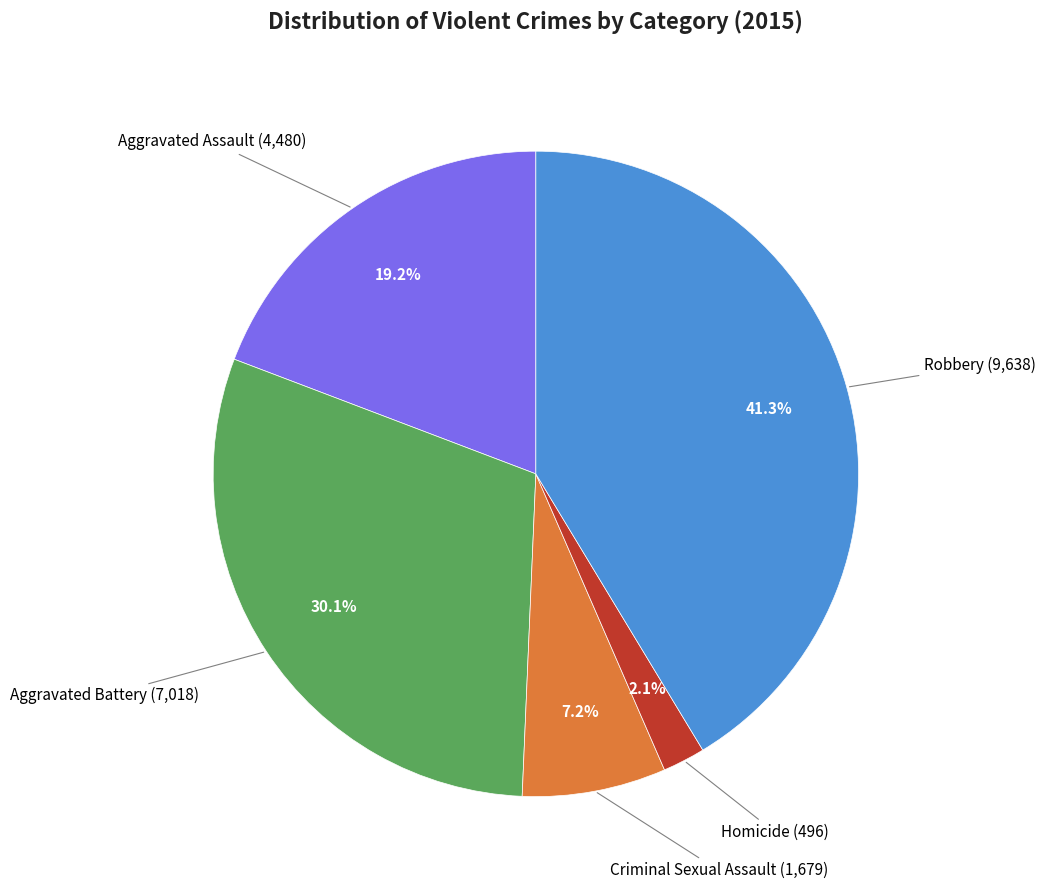

Is there any slice that represents more than half of the pie?

No